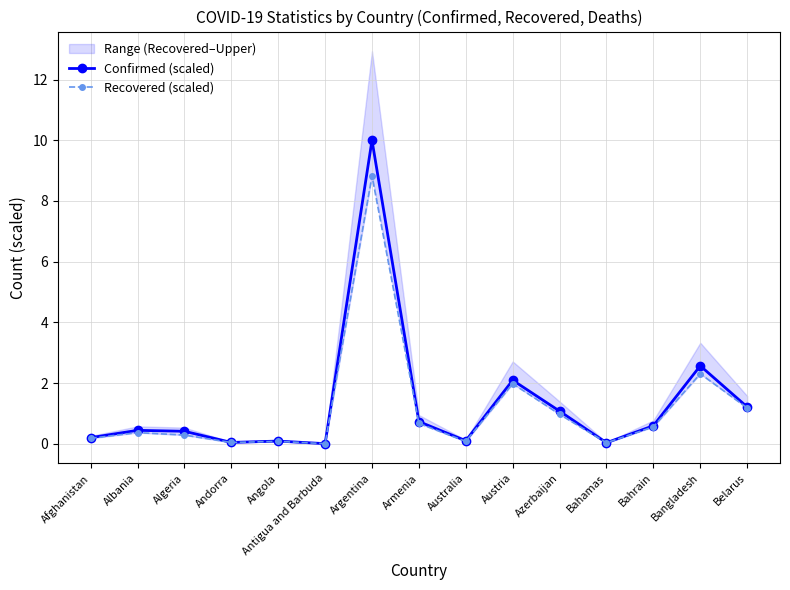

Which has a higher value, Bangladesh or Argentina?

Argentina